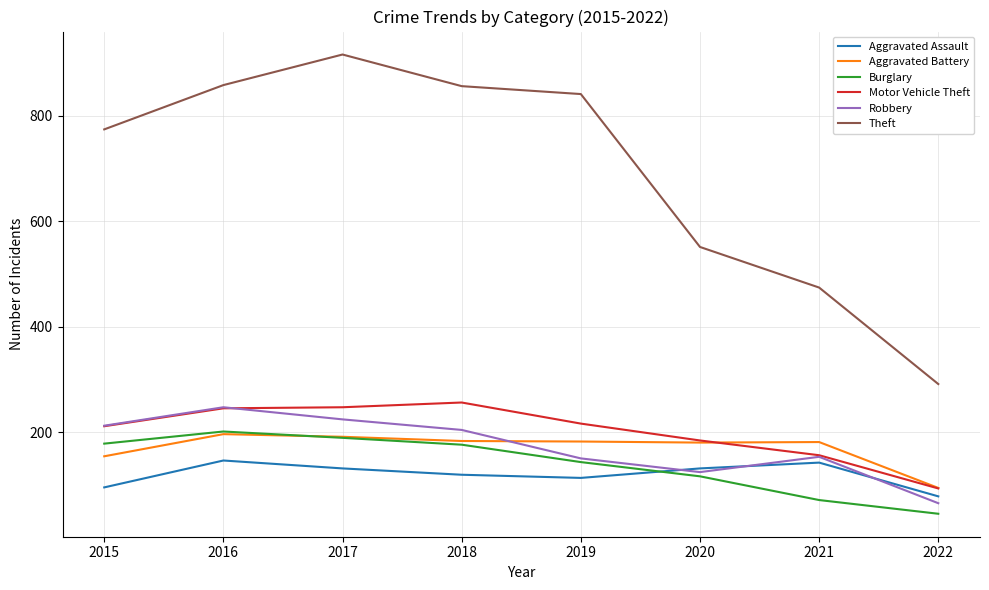

At how many categories does at least one series exceed 121?

8